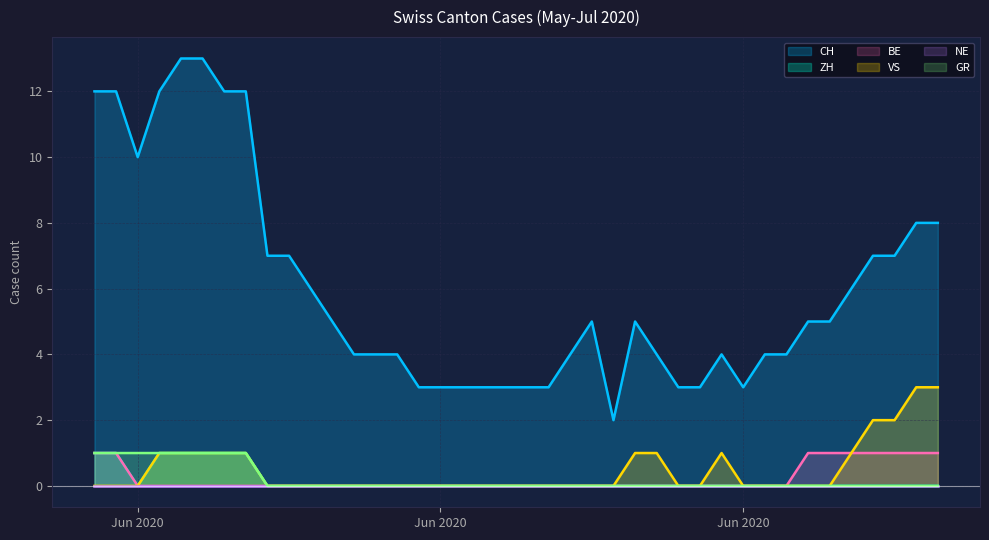

True or false: VS has a value of 3 at 2020-07-08.

True